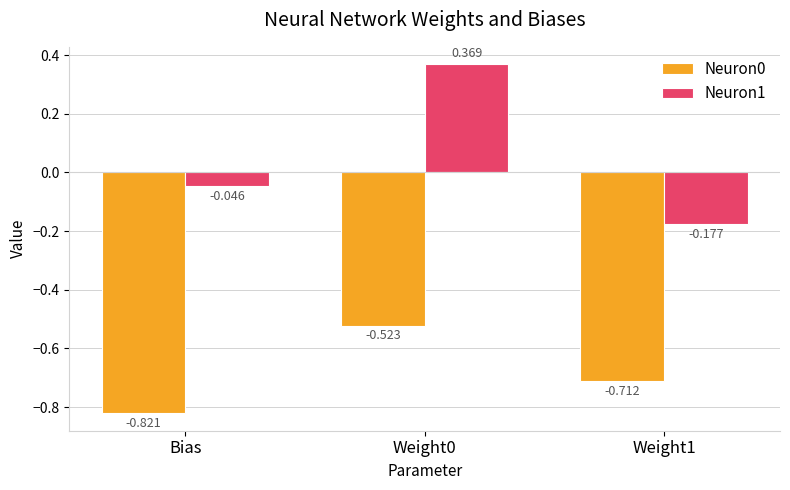

What is the spread (max minus min) of values at Bias?

0.8